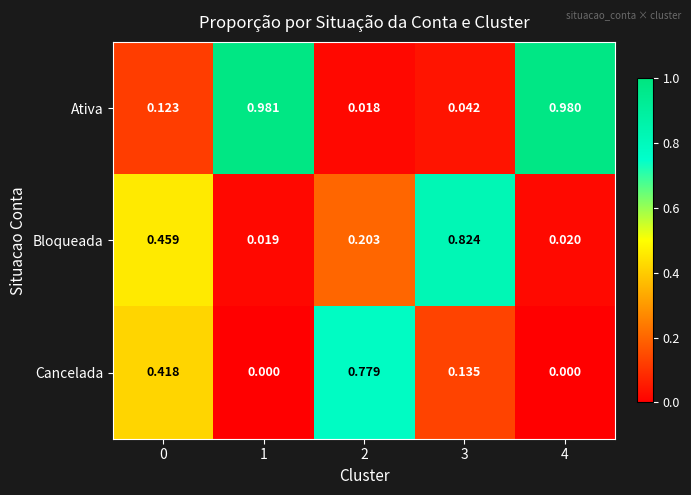

Which series has the largest total across all categories?

Ativa